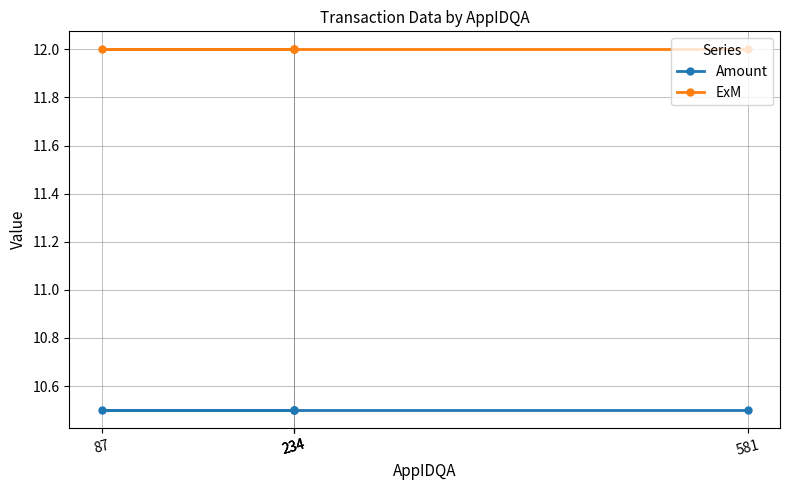

What is the average value of the ExM series?

12.0